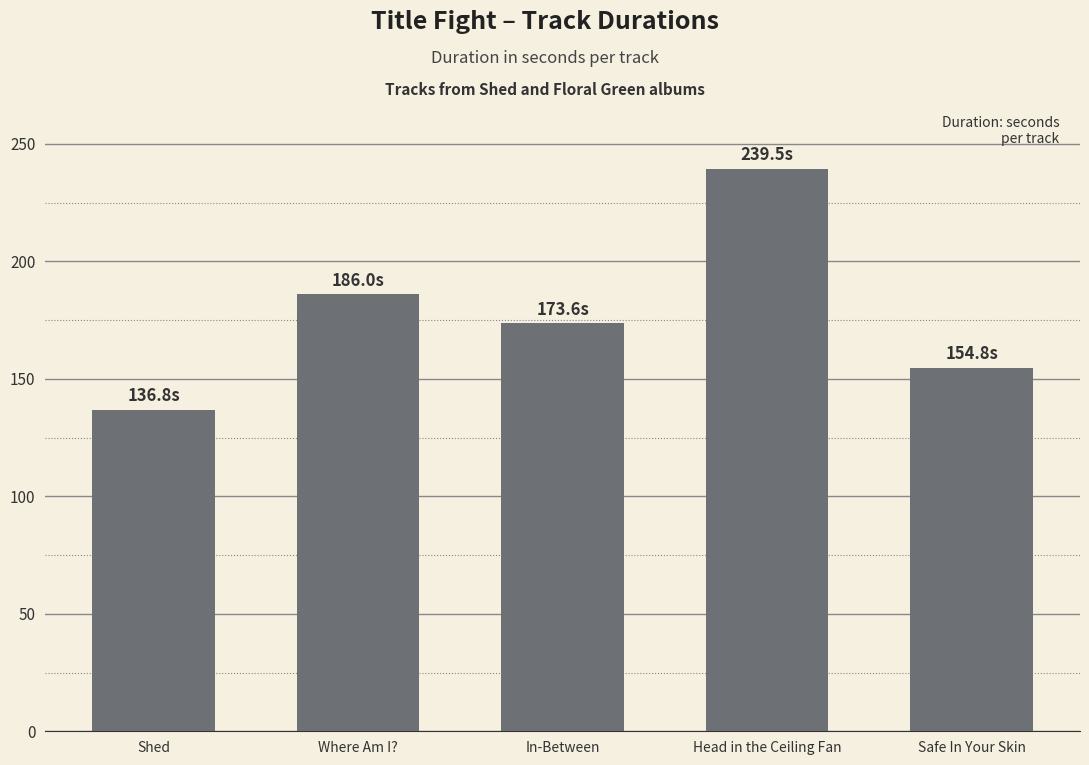

What is the label of the 3rd bar from the left?

In-Between